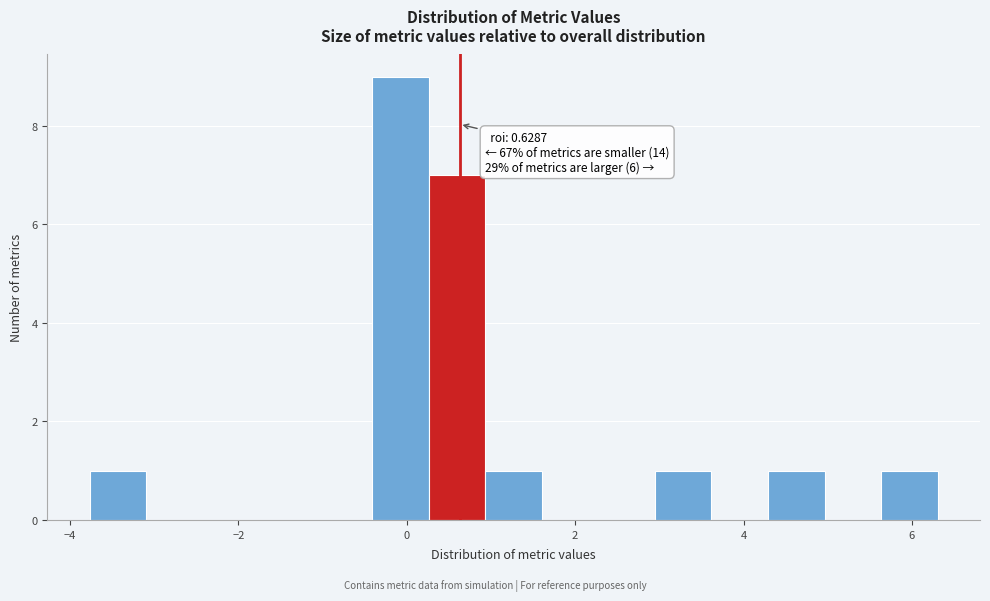

Read against the x-axis, roughly where is the centre of the tallest bar?

0.0